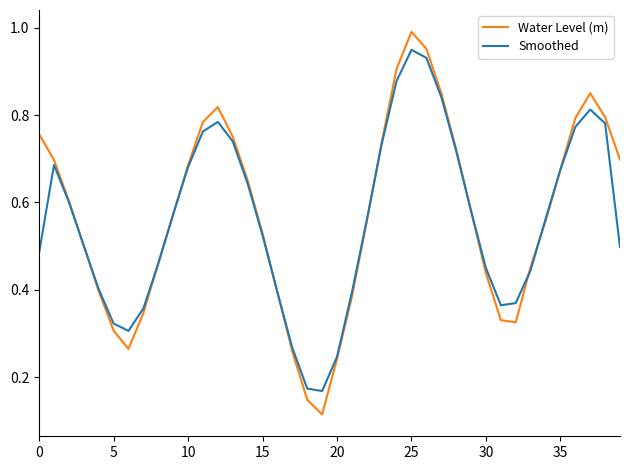

Which series has the widest spread of values?

Water Level (m)